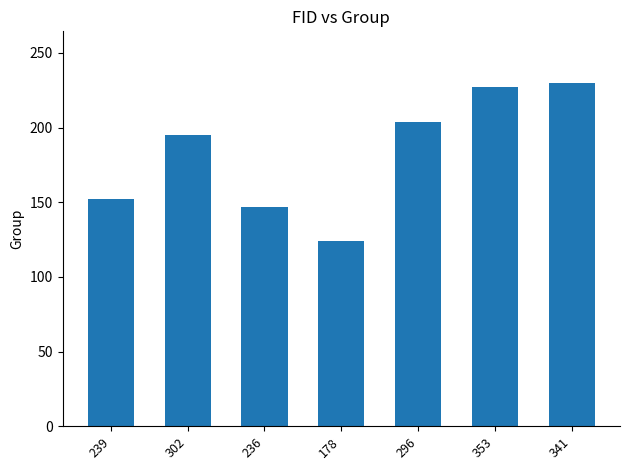

Which label corresponds to the smallest value in the chart?

178